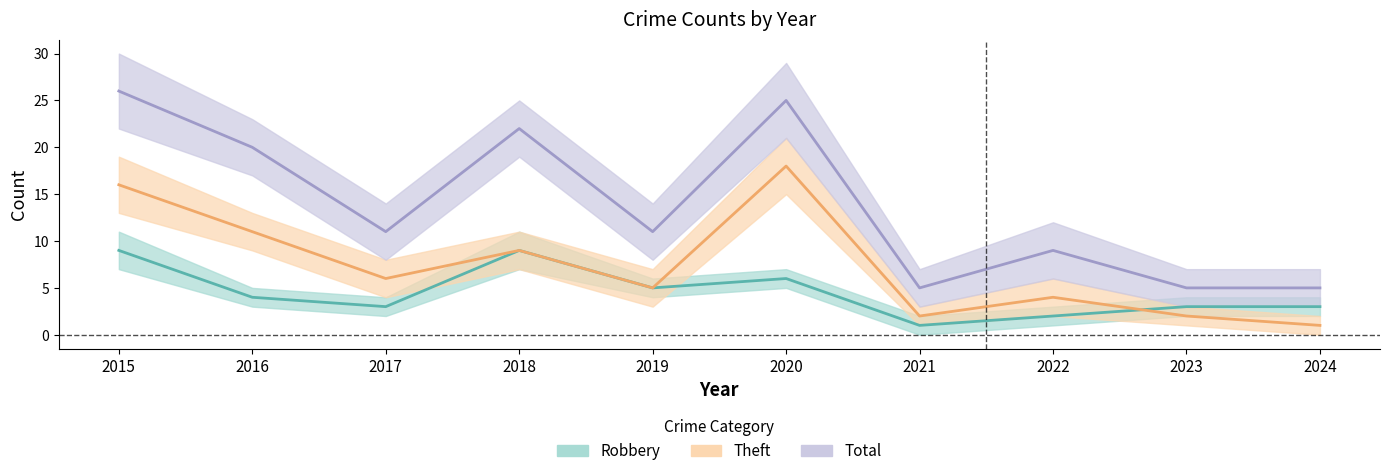

Which series has the largest range (max minus min)?

Total